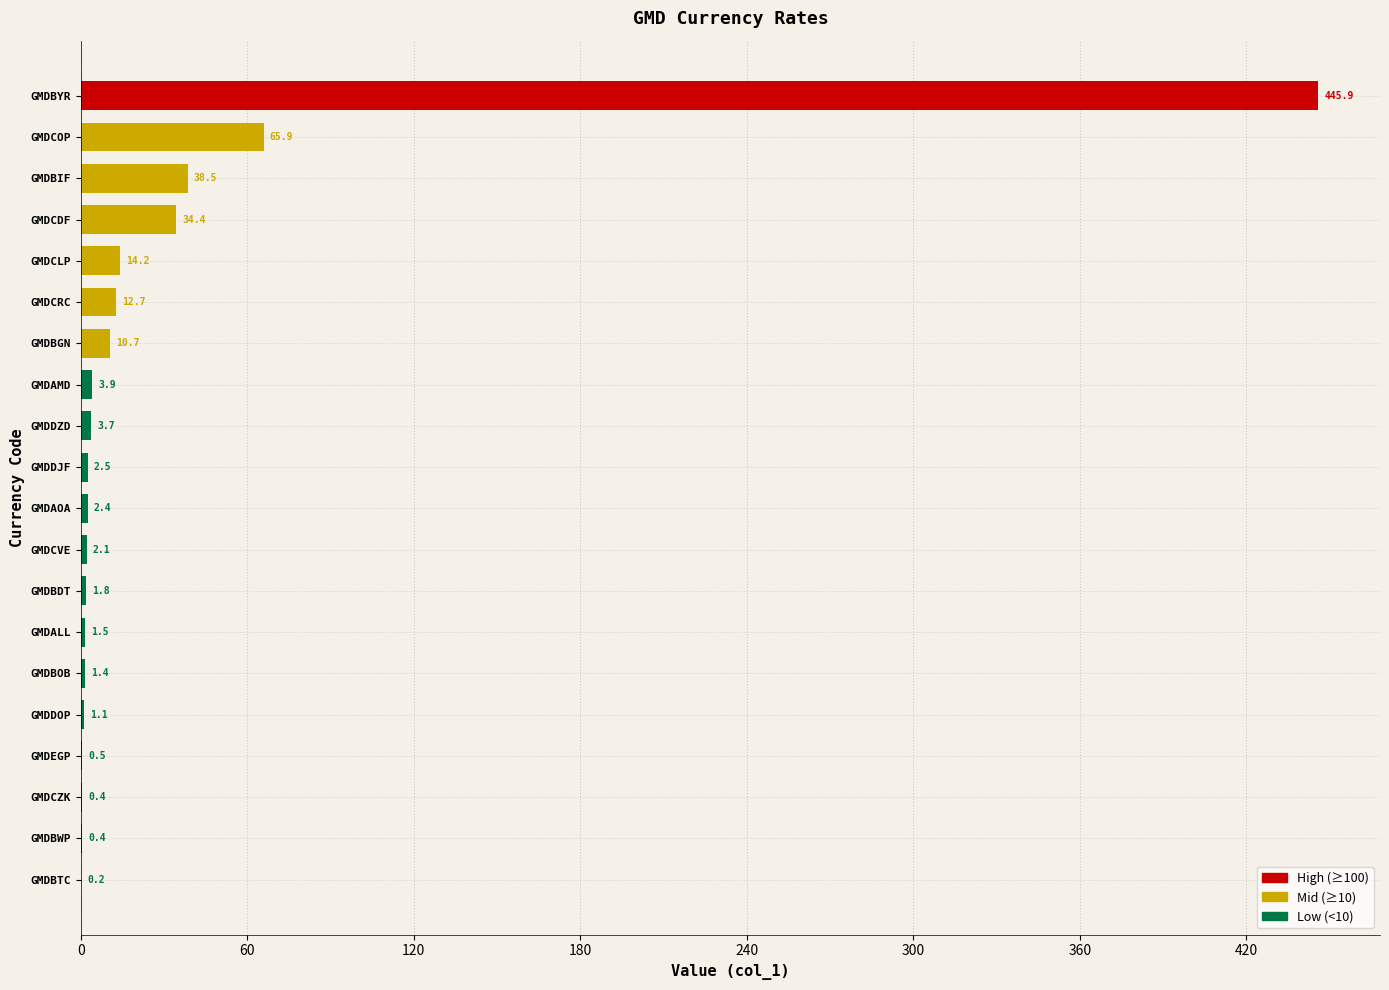

Where is the data nearest to the value 223?

GMDCOP